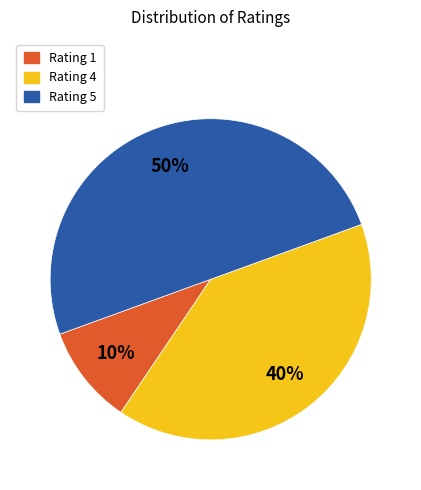

To the nearest percent, what is the average slice percentage?

33%